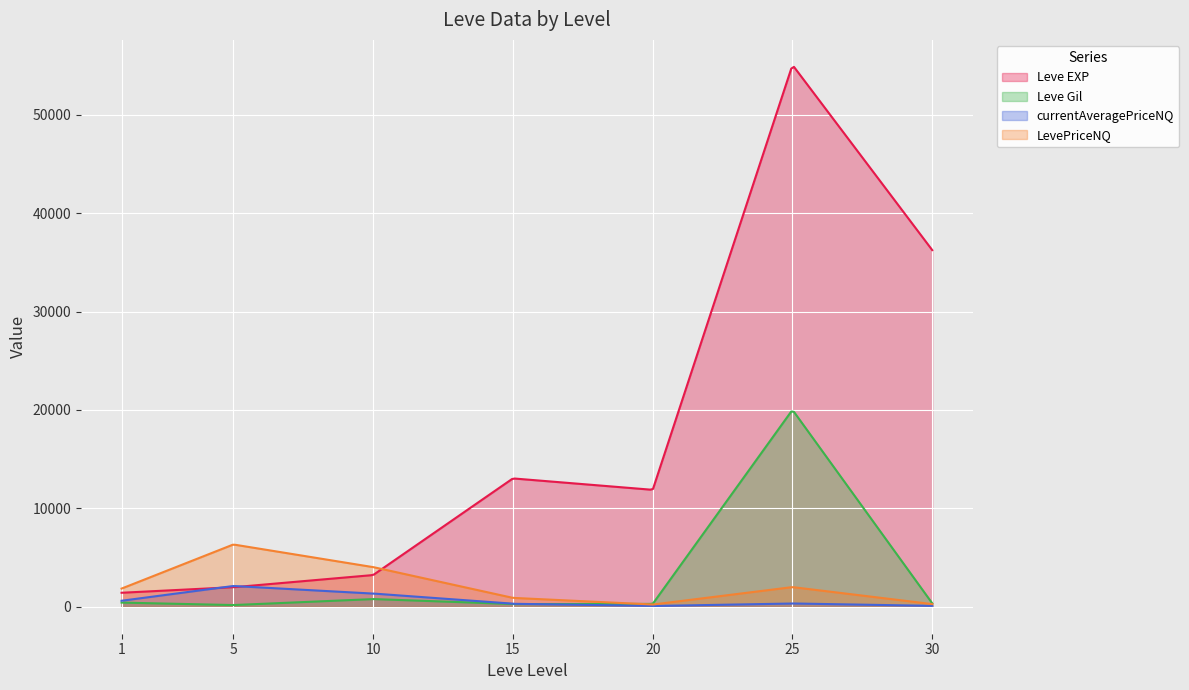

What is the minimum value shown in the chart?

74.5